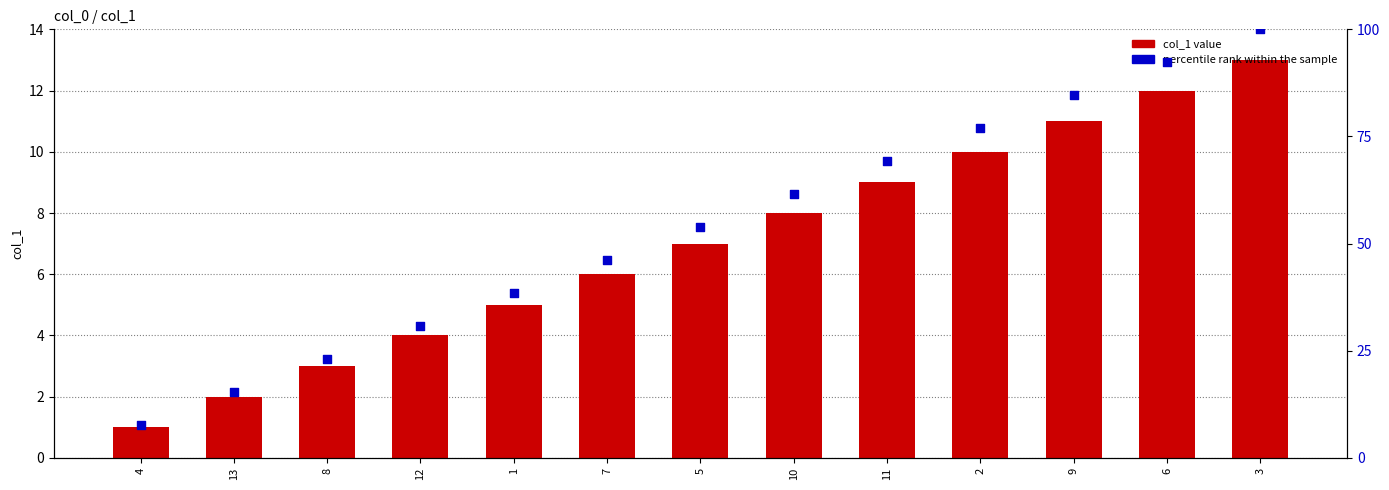

At which category is the sum across all series the highest?

3